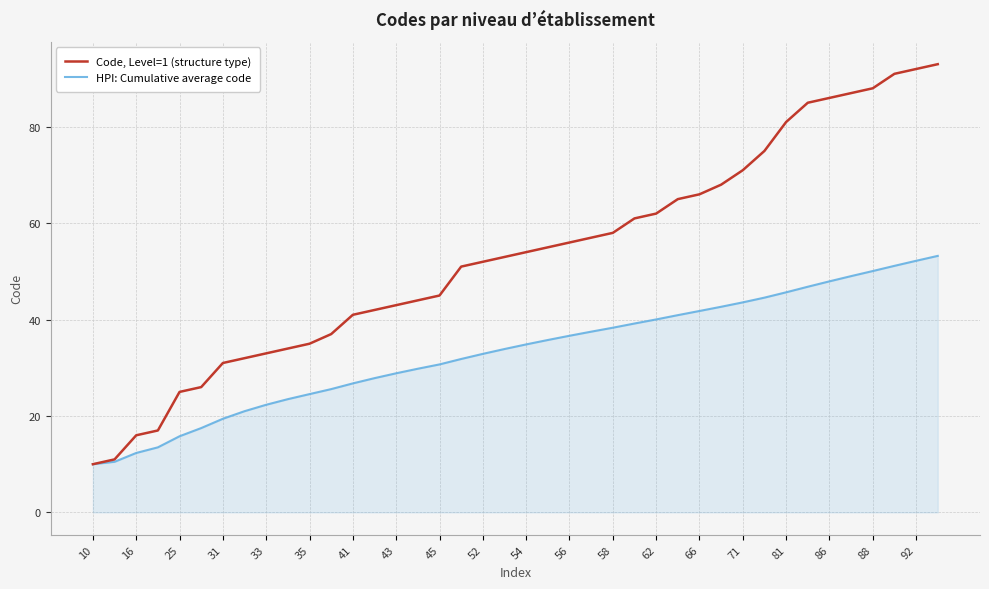

Does the chart display data point markers on the line(s)?

No